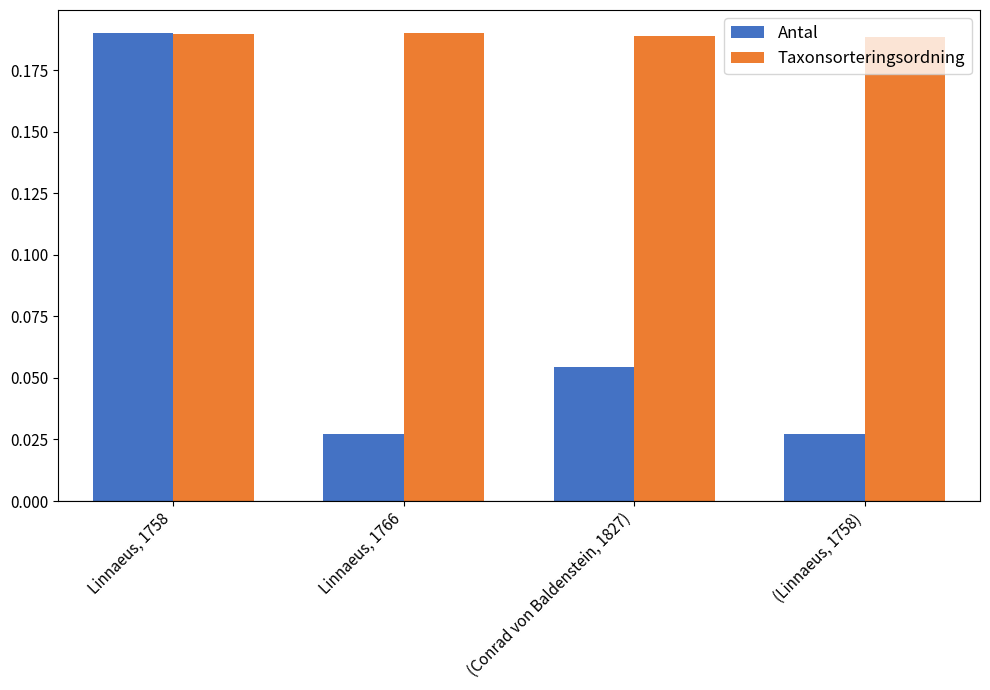

Rank the series by their average value, from highest to lowest.

Taxonsorteringsordning, Antal